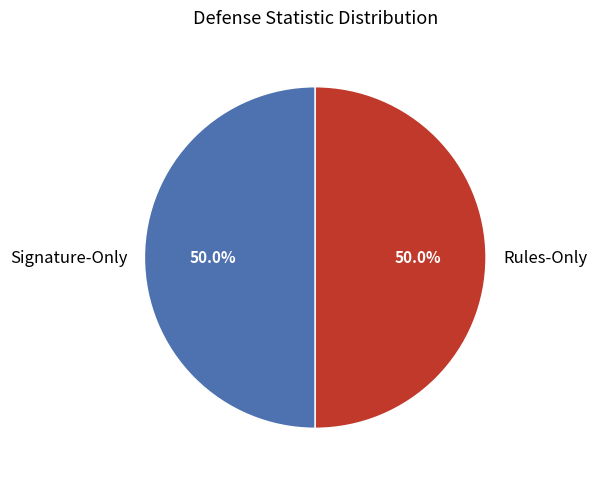

Combined, do Signature-Only and Rules-Only account for over 50%?

Yes